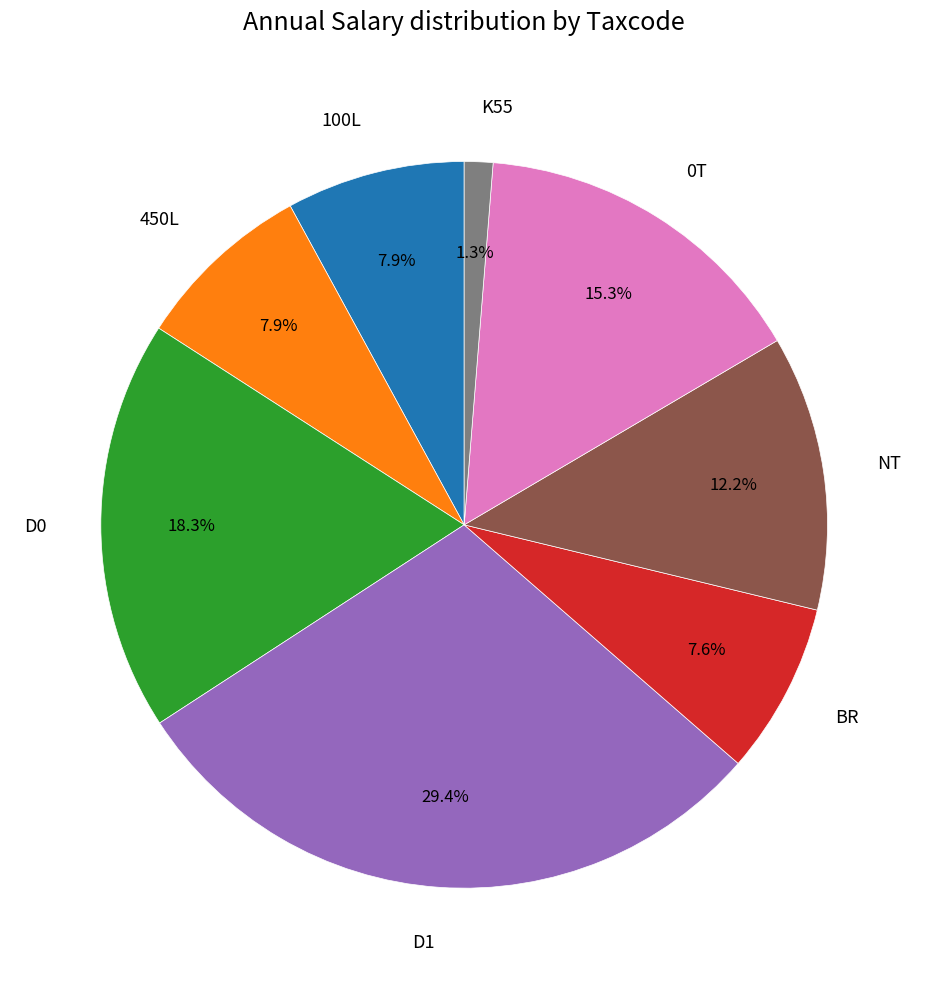

How many slices are in this pie chart?

8